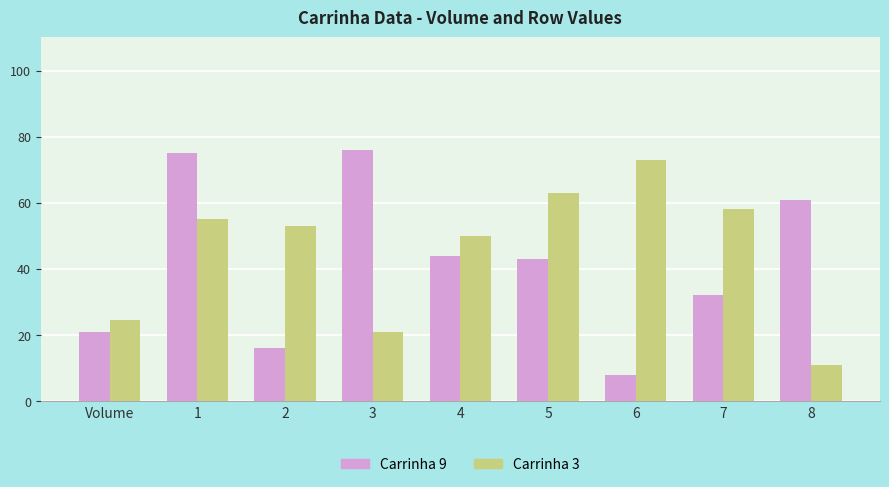

What is the average value of the Carrinha 3 series?

45.4